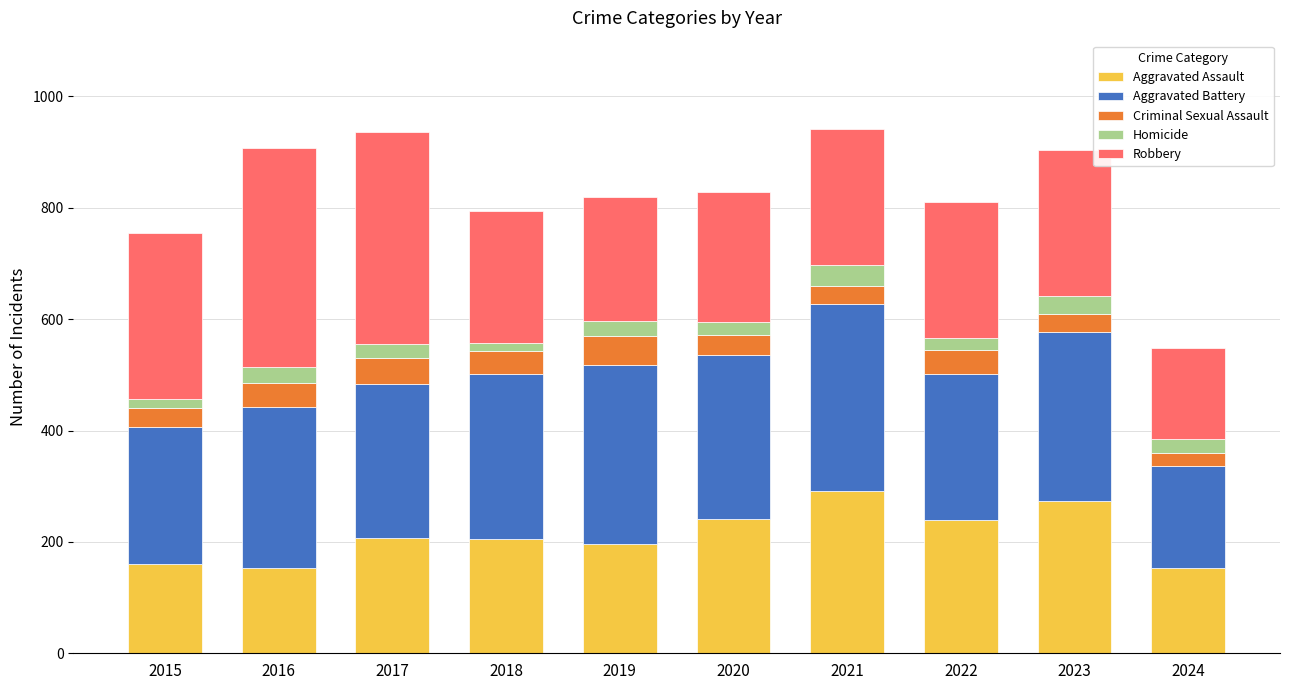

What is the highest value of the Aggravated Assault series?

292